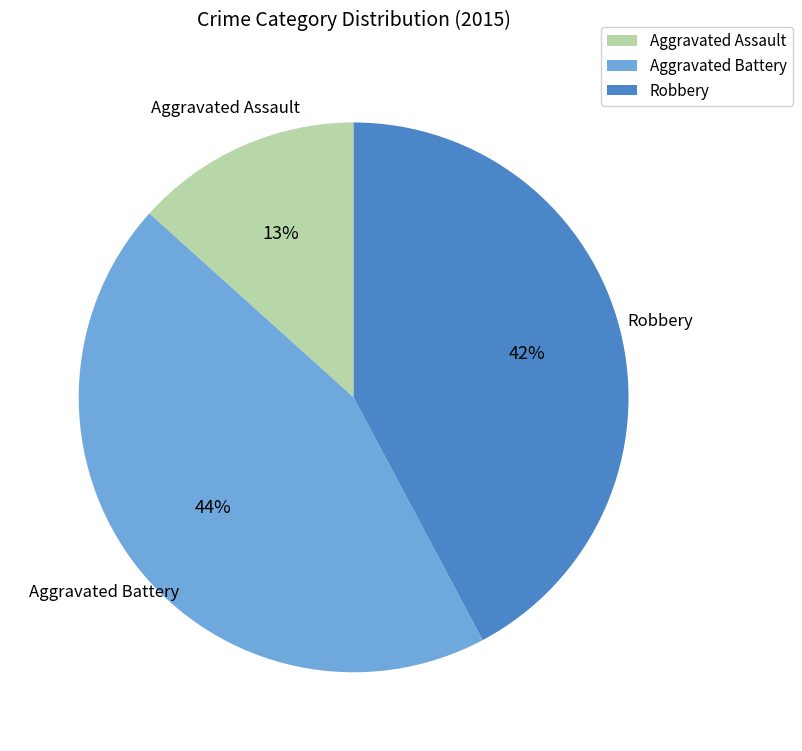

Is there any slice that represents more than half of the pie?

No